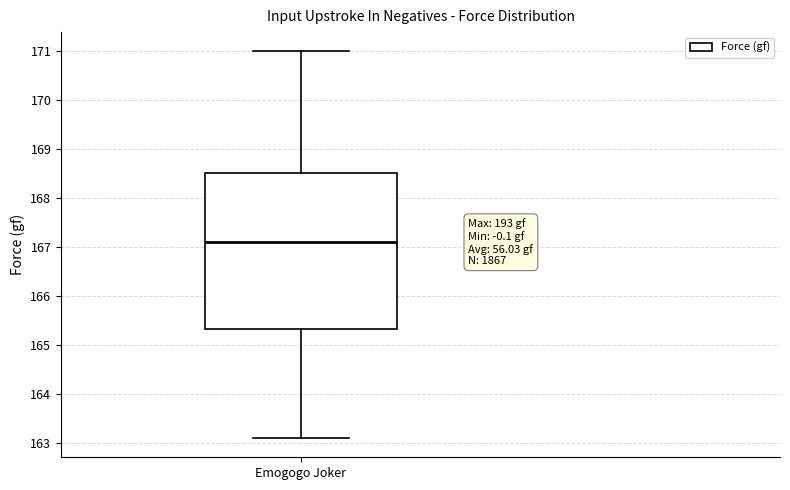

Transcribe this box plot: give where the median line is, the range the box spans, and where the two whiskers end, as read against the y-axis. The values are not printed on the chart, so give them approximately, as read against the axis.

median 167.1, box 165.3 to 168.5, whiskers 163.1 to 171.0